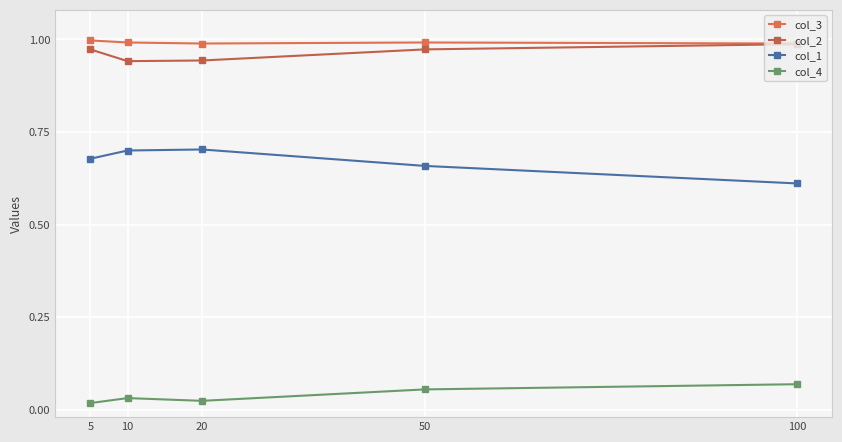

What is the total value across all series at 100?

2.7